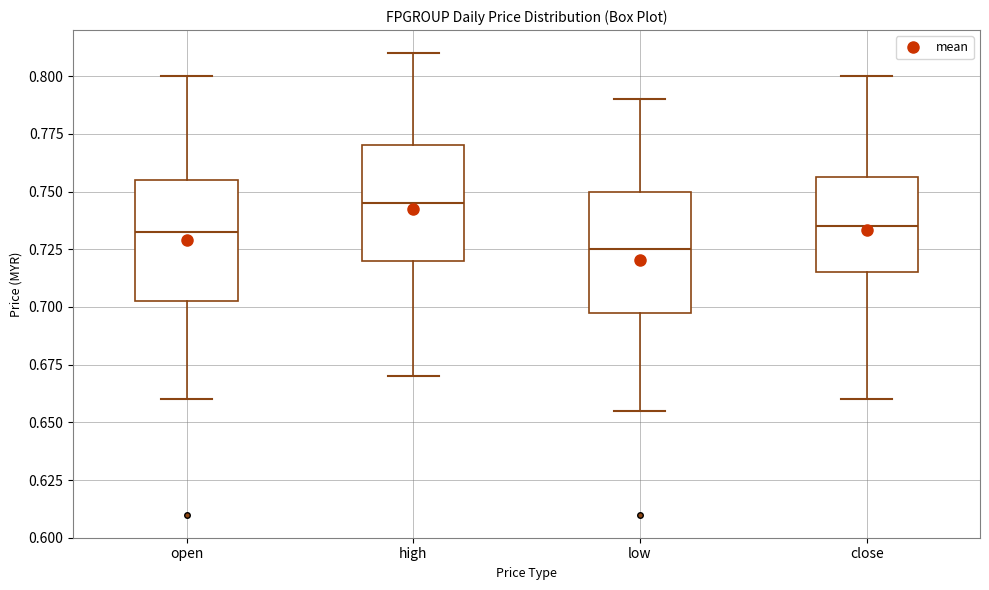

Reading left to right, read every box against the y-axis: the position of its median line, the range the box covers, and the ends of its whiskers. The values are not printed on the chart, so give them approximately, as read against the axis.

open: median 0.735, box 0.705 to 0.755, whiskers 0.660 to 0.800
high: median 0.745, box 0.720 to 0.770, whiskers 0.670 to 0.810
low: median 0.725, box 0.700 to 0.750, whiskers 0.655 to 0.790
close: median 0.735, box 0.715 to 0.755, whiskers 0.660 to 0.800